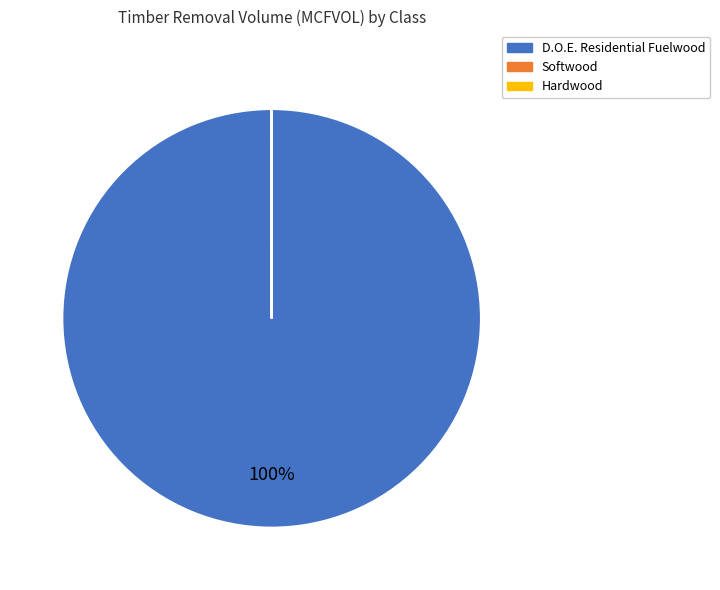

To the nearest percent, what is the difference between the largest and smallest slice percentages?

100%